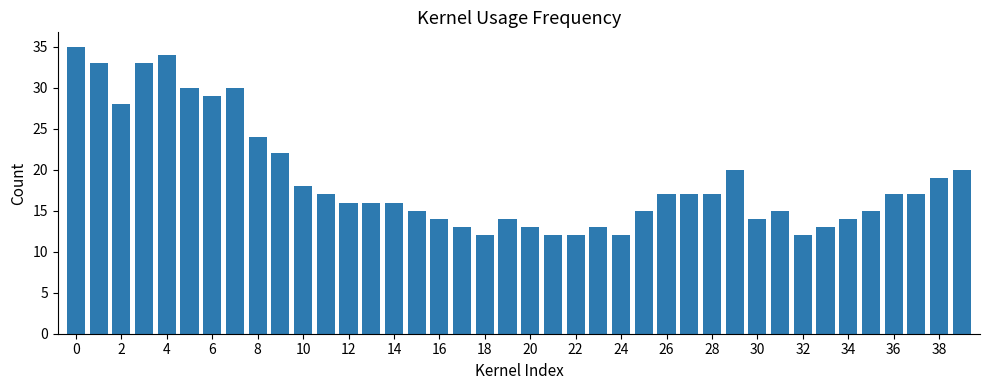

What is the difference between the maximum and second lowest values?

23